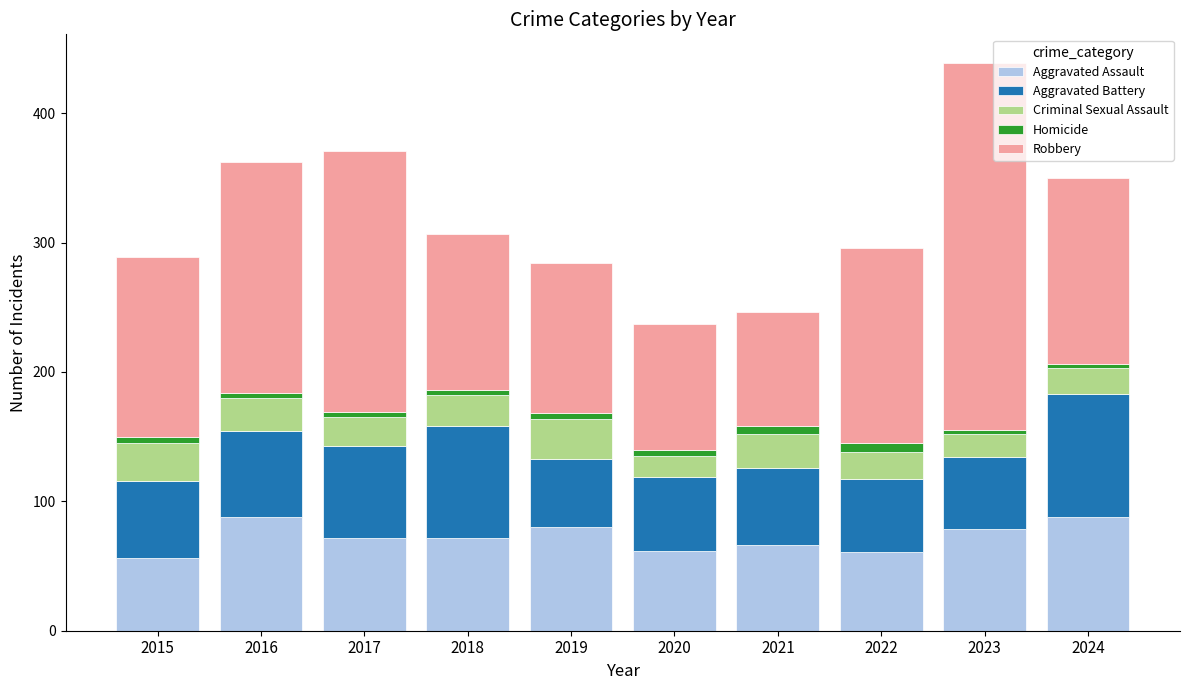

What is the sum of all Aggravated Assault values?

724